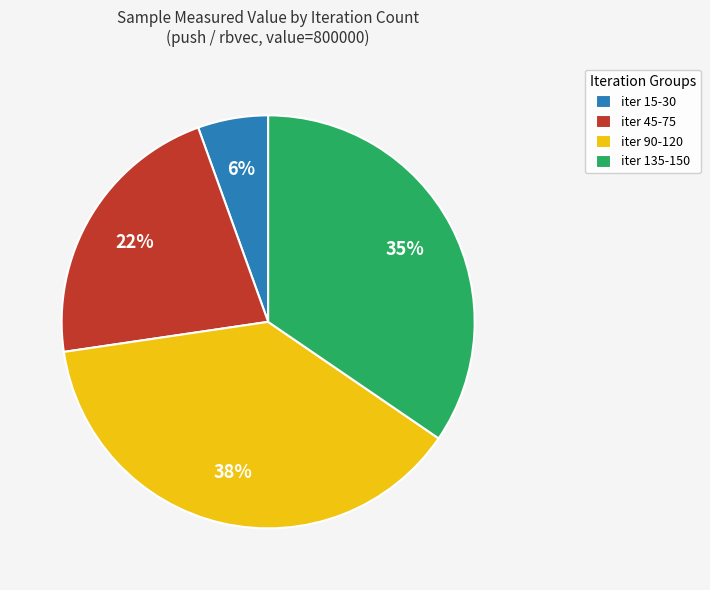

Count the number of slices in the pie.

4